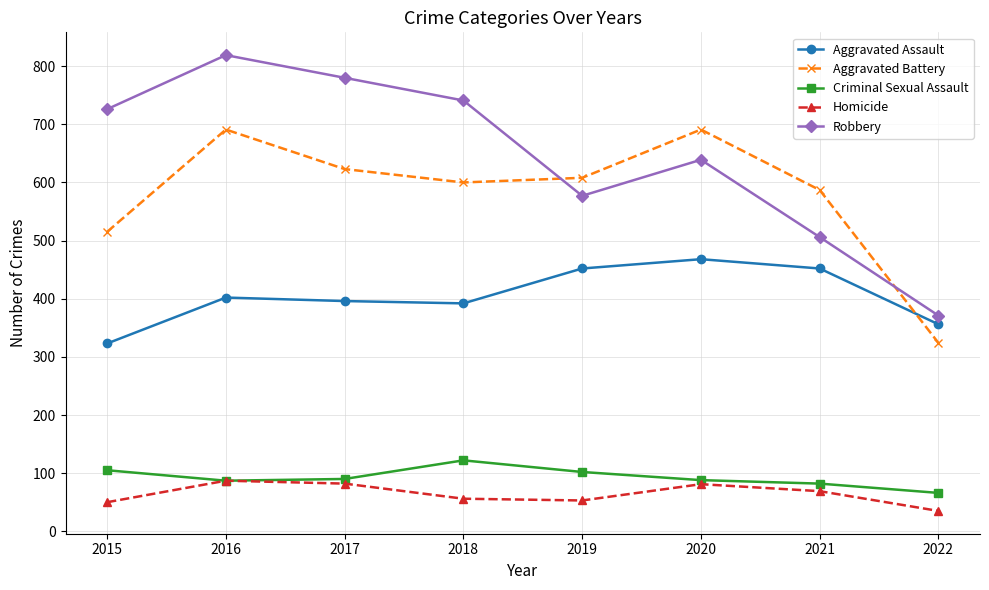

At which category is the sum across all series the highest?

2016